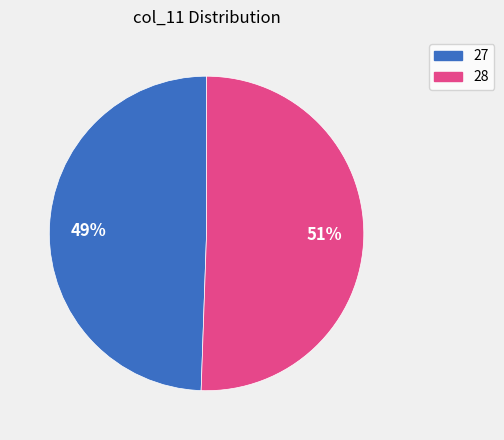

Rank the categories by value from lowest to highest.

27, 28